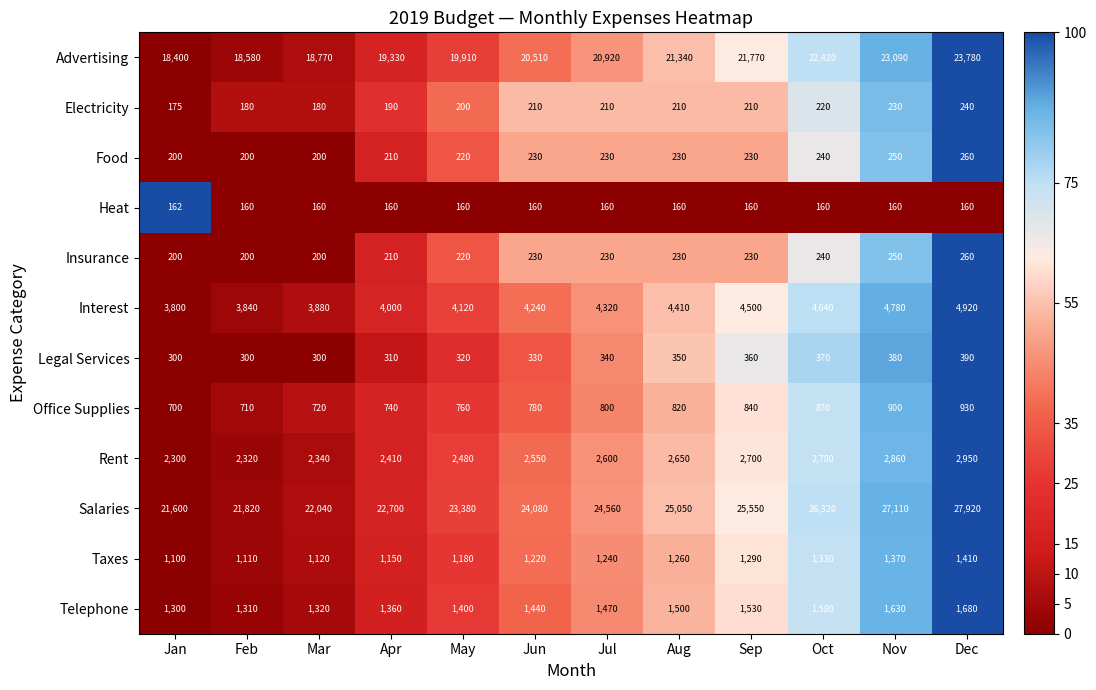

What is the total value across all series at Jan?

50237